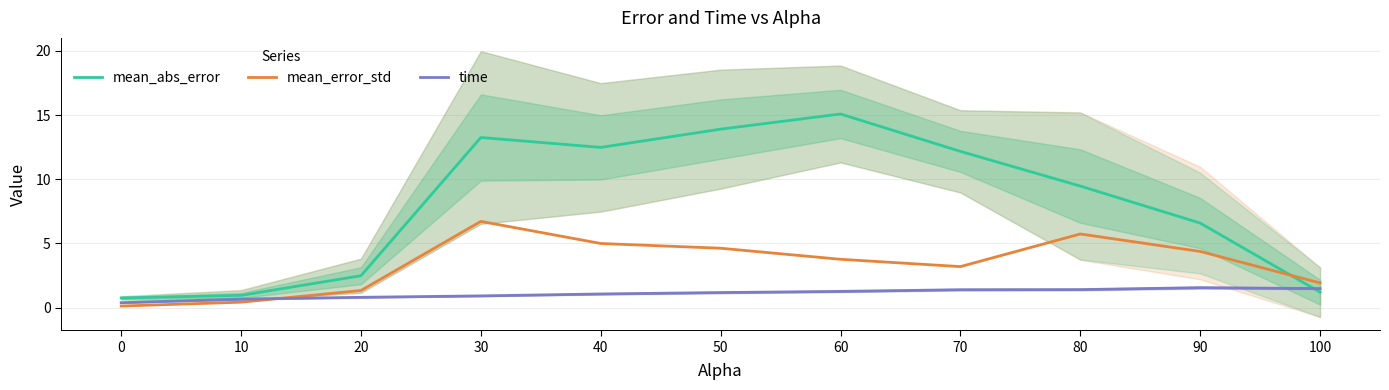

What are all the series names shown in the legend?

mean_abs_error, mean_error_std, time